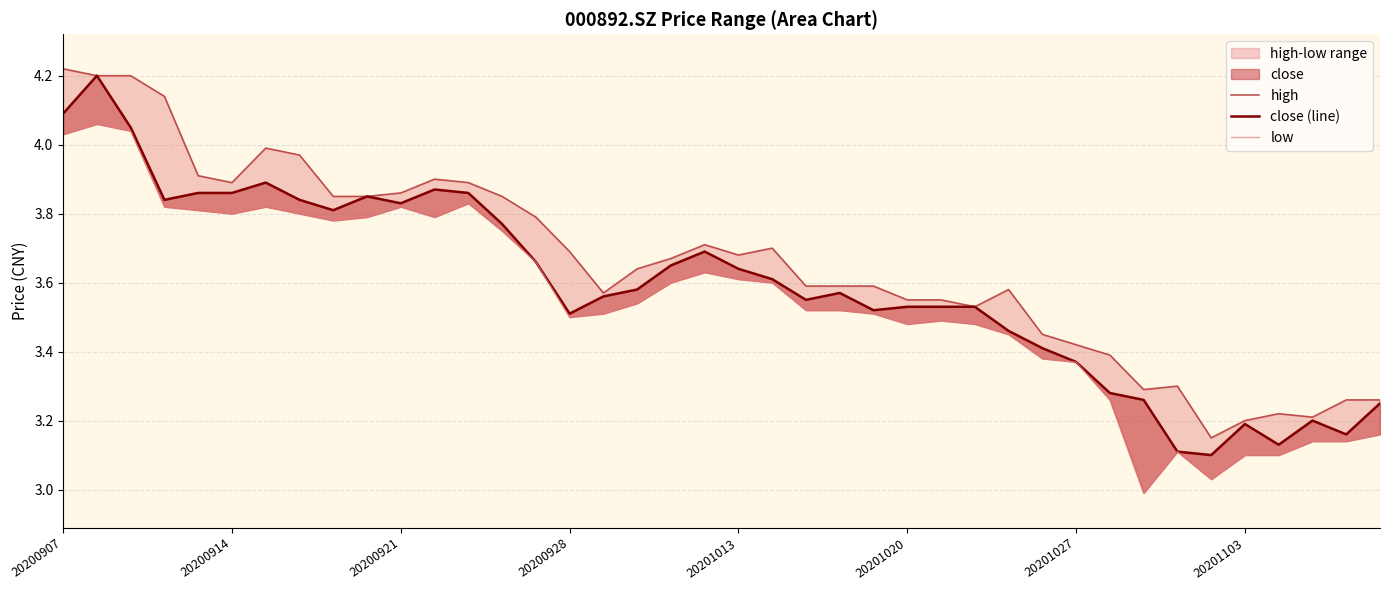

Reading left to right, extract all data points from this chart.

high: 4.2	4.2	4.2	4.1	3.9	3.9	4.0	4.0	3.9	3.9	3.9	3.9	3.9	3.9	3.8	3.7	3.6	3.6	3.7	3.7	3.7	3.7	3.6	3.6	3.6	3.5	3.5	3.5	3.6	3.5	3.4	3.4	3.3	3.3	3.1	3.2	3.2	3.2	3.3	3.3
close (line): 4.1	4.2	4.0	3.8	3.9	3.9	3.9	3.8	3.8	3.9	3.8	3.9	3.9	3.8	3.7	3.5	3.6	3.6	3.6	3.7	3.6	3.6	3.5	3.6	3.5	3.5	3.5	3.5	3.5	3.4	3.4	3.3	3.3	3.1	3.1	3.2	3.1	3.2	3.2	3.2
low: 4.0	4.1	4.0	3.8	3.8	3.8	3.8	3.8	3.8	3.8	3.8	3.8	3.8	3.8	3.7	3.5	3.5	3.5	3.6	3.6	3.6	3.6	3.5	3.5	3.5	3.5	3.5	3.5	3.5	3.4	3.4	3.3	3.0	3.1	3.0	3.1	3.1	3.1	3.1	3.2